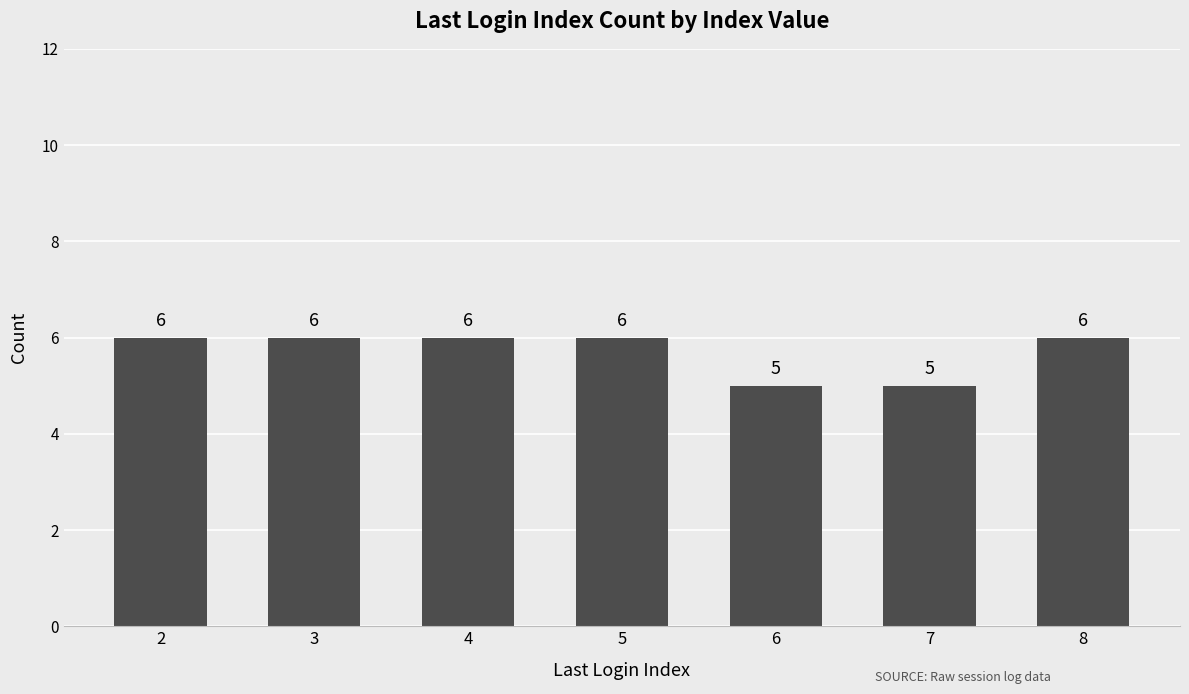

The value at 4 is 2. True or false?

False